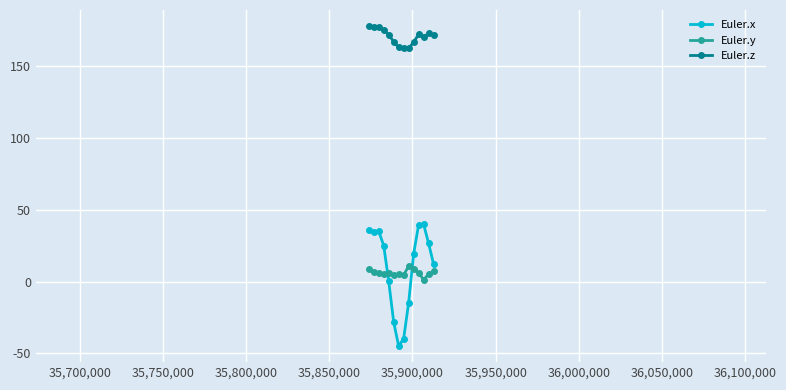

At how many categories does at least one series exceed 69?

14